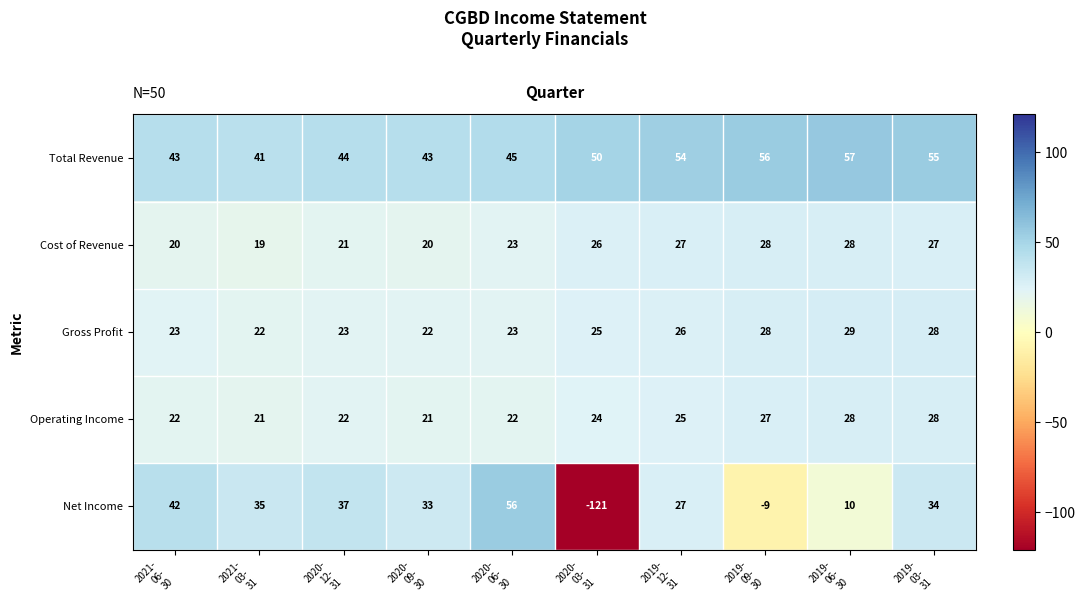

Which series has the largest range (max minus min)?

Net Income